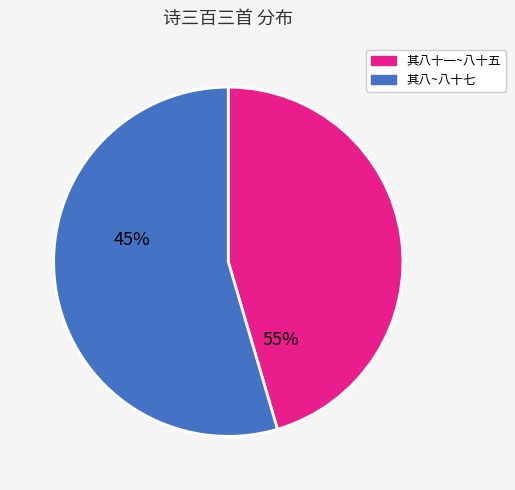

Is there any slice that represents more than half of the pie?

Yes